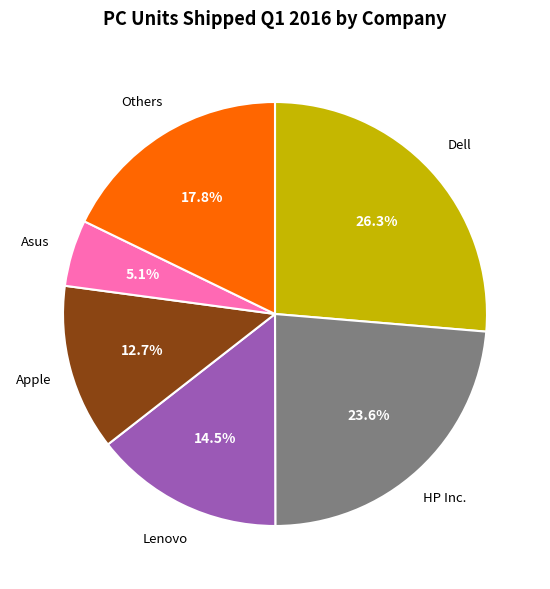

What percentage is the Others slice, to the nearest percent?

18%